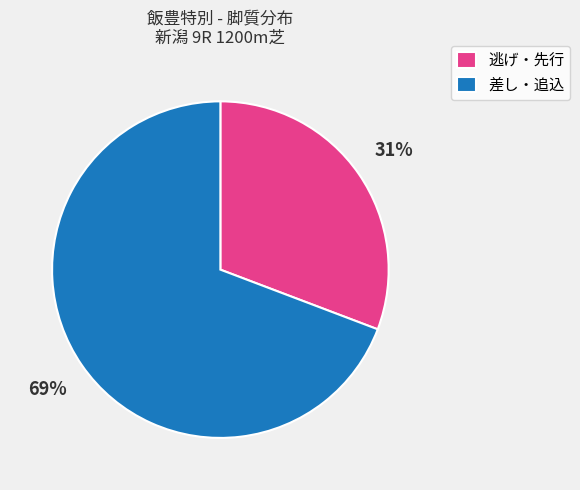

Is it true that 差し・追込 is 60% of the pie?

False